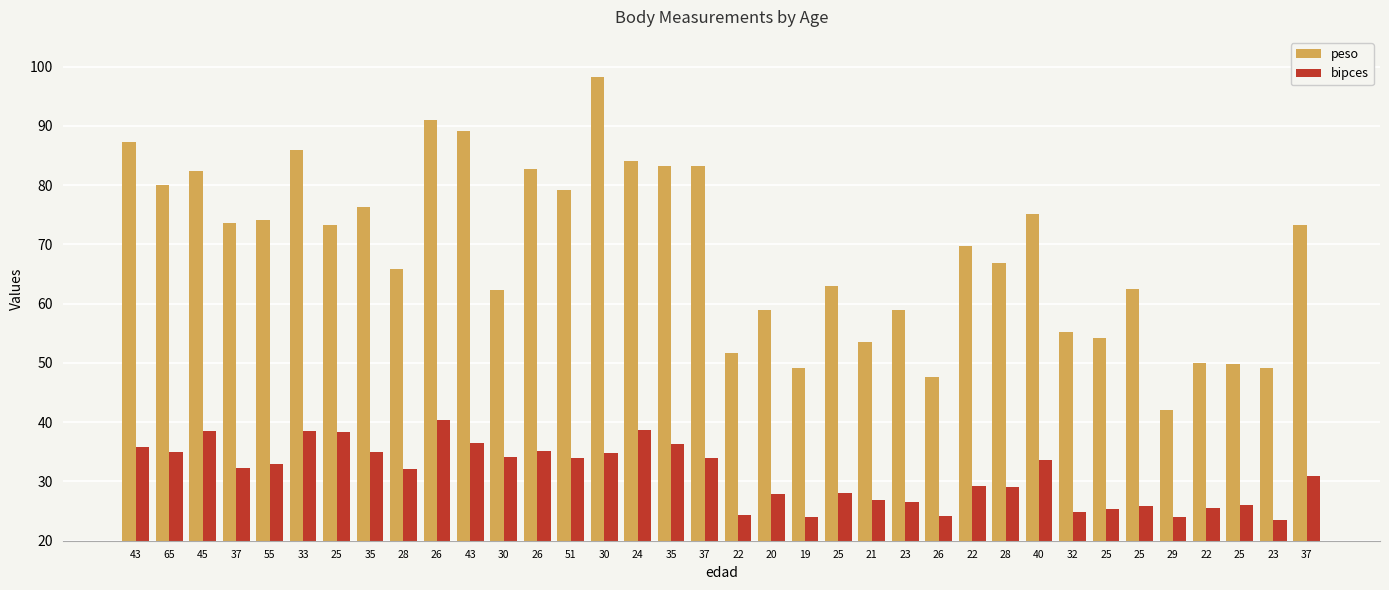

Where does the bipces series first go above 32?

43